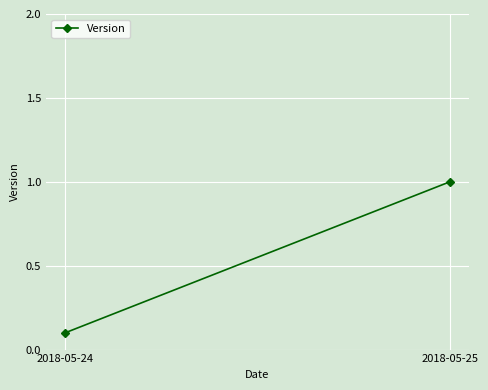

Rank the categories by value from lowest to highest.

2018-05-24, 2018-05-25